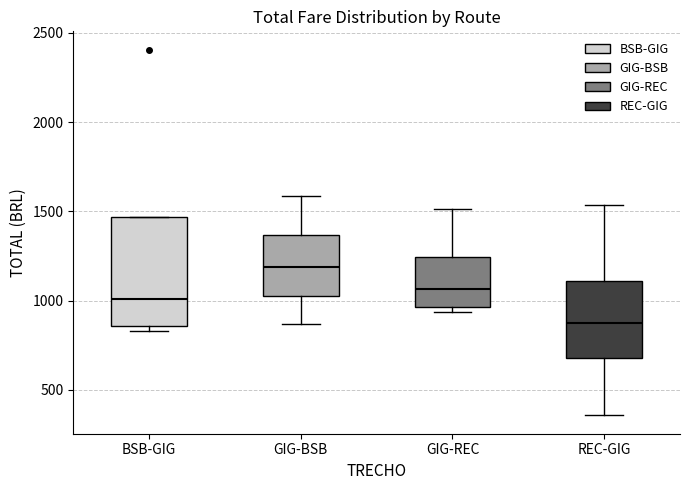

Reading left to right, read every box against the y-axis: the position of its median line, the range the box covers, and the ends of its whiskers. The values are not printed on the chart, so give them approximately, as read against the axis.

BSB-GIG: median 1000, box 850 to 1450, whiskers 850 (just below the box's lower edge) to 1450
GIG-BSB: median 1200, box 1050 to 1350, whiskers 850 to 1600
GIG-REC: median 1050, box 950 to 1250, whiskers 950 (just below the box's lower edge) to 1500
REC-GIG: median 900, box 700 to 1100, whiskers 350 to 1550